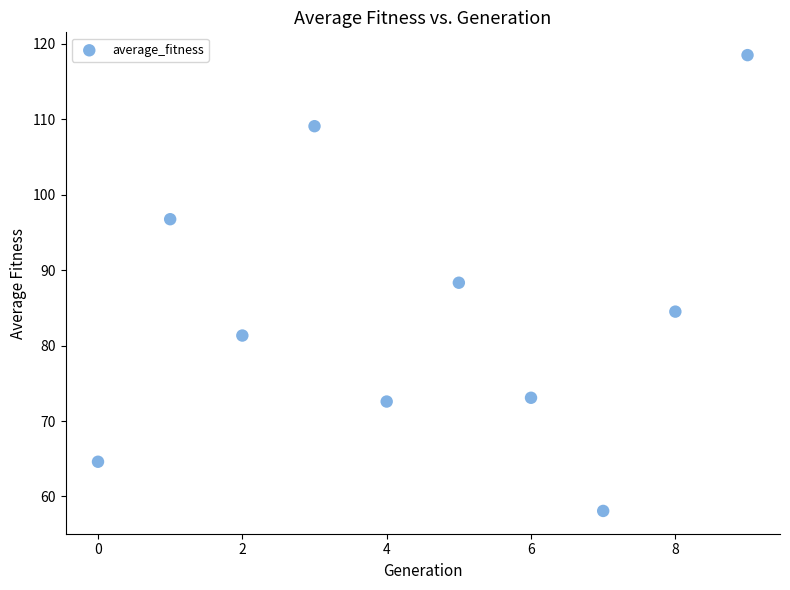

What is the range of Y values (max minus min)?

60.4